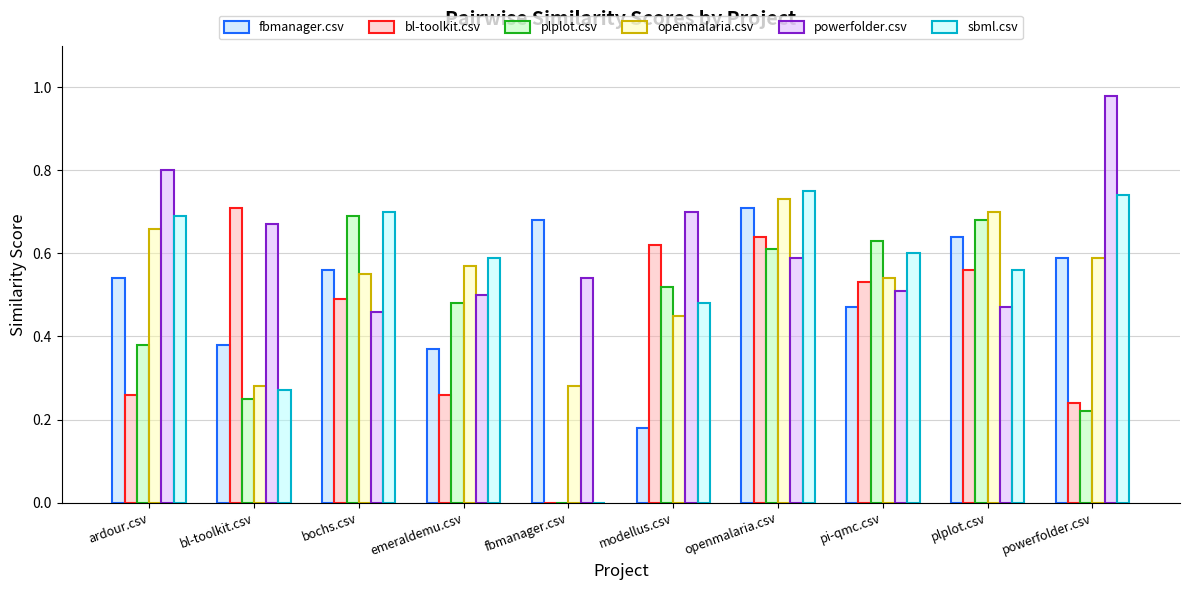

What is the average value of the powerfolder.csv series?

0.6